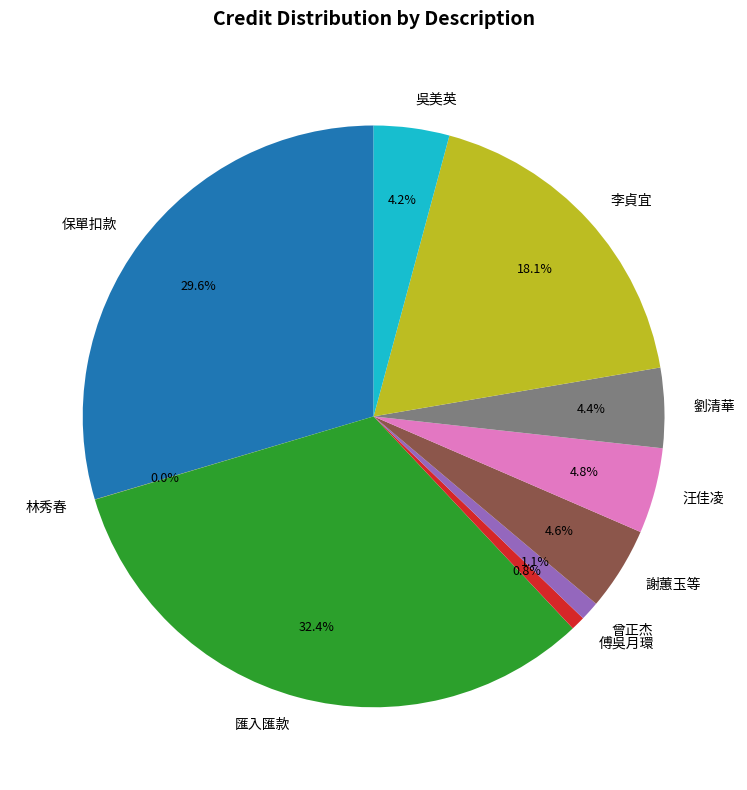

Does any single category account for the majority?

No